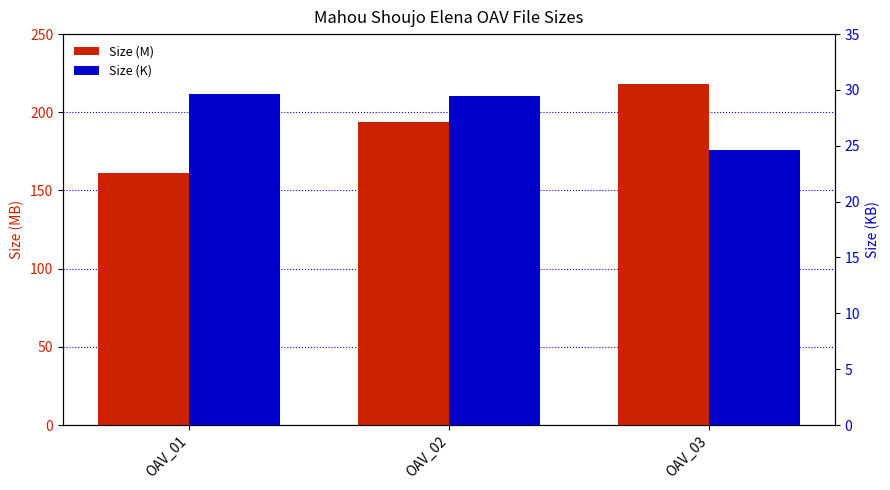

List the series in order of their overall mean, highest first.

Size (M), Size (K)